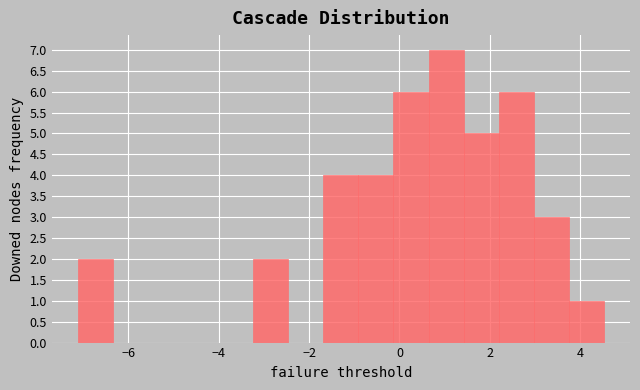

Read against the x-axis, roughly where is the centre of the tallest bar?

1.0